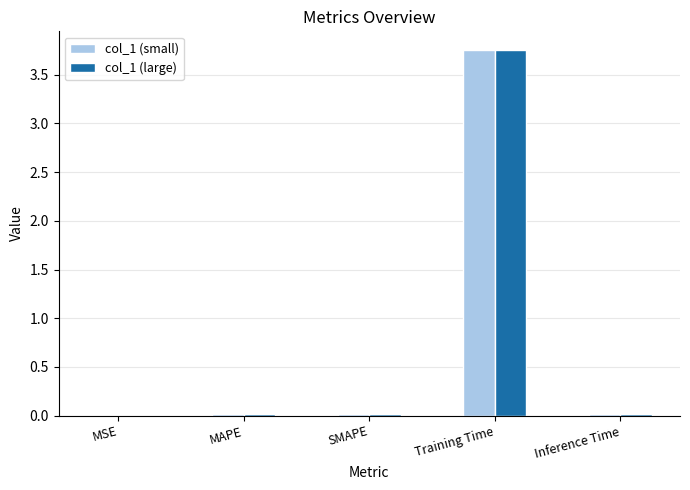

Are the bars horizontal?

No